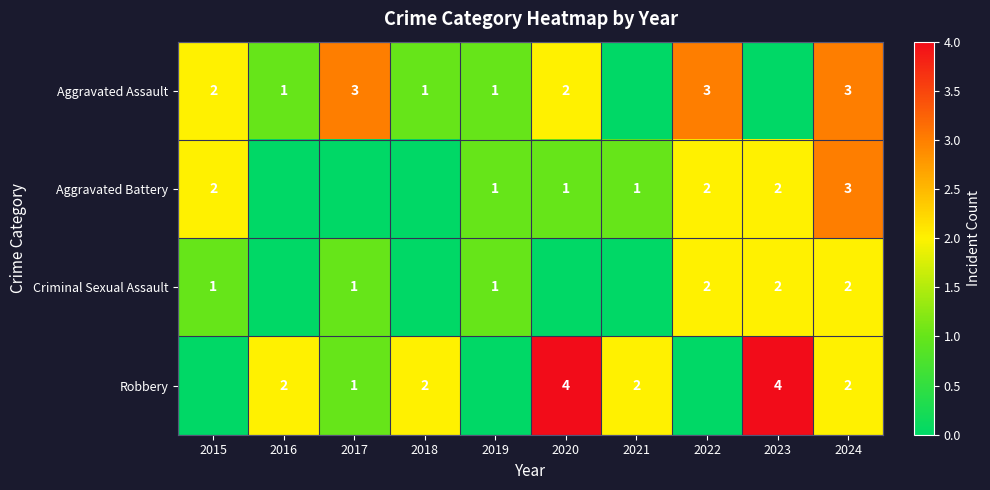

What is the sum of the Aggravated Battery values at 2022 and 2019?

3